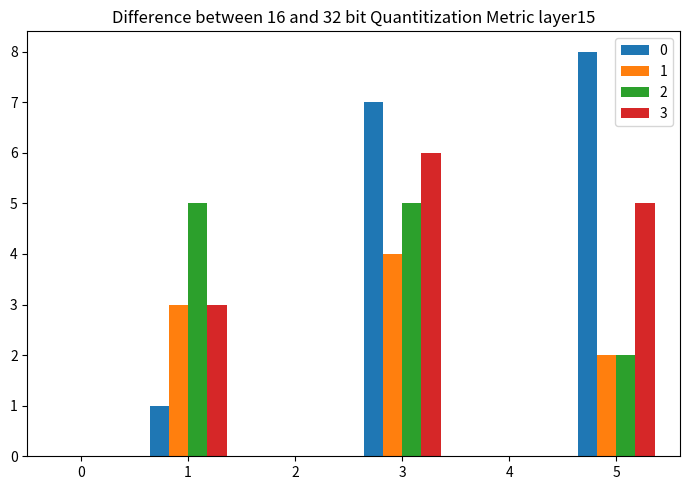

At which label does 1 reach its peak?

3